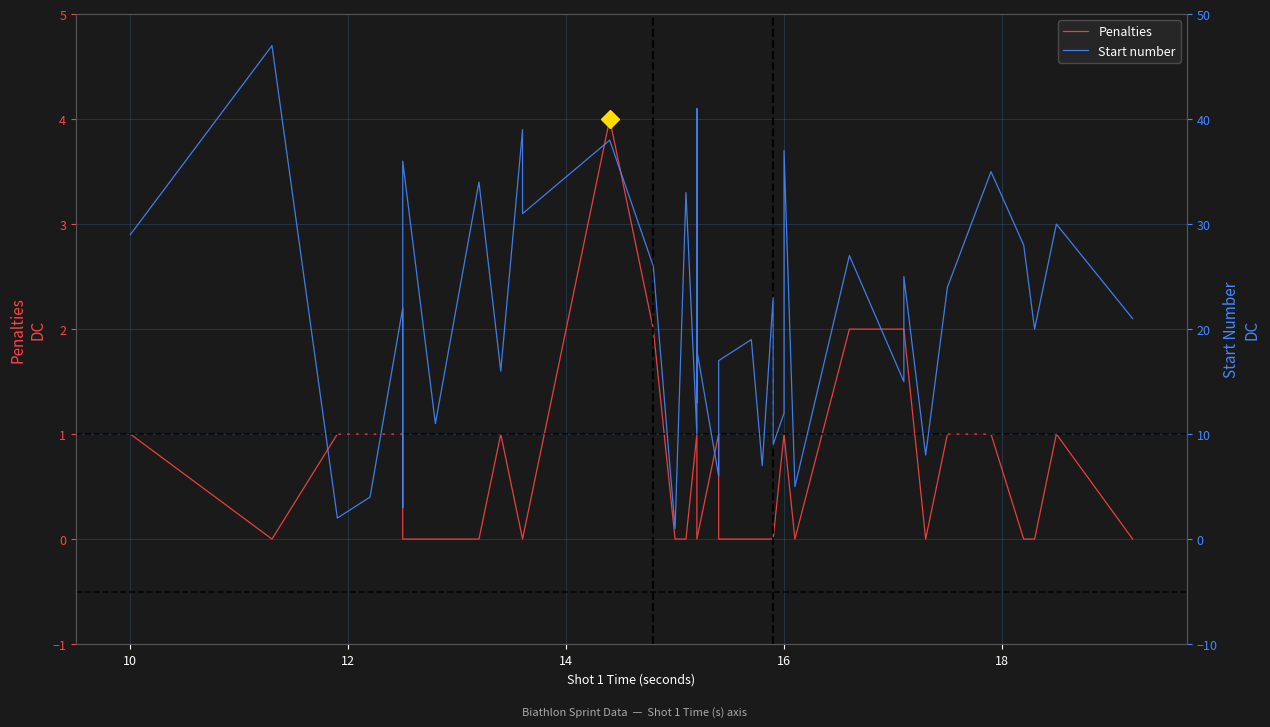

In Start number, how many points are higher than both neighbors (excluding endpoints)?

16